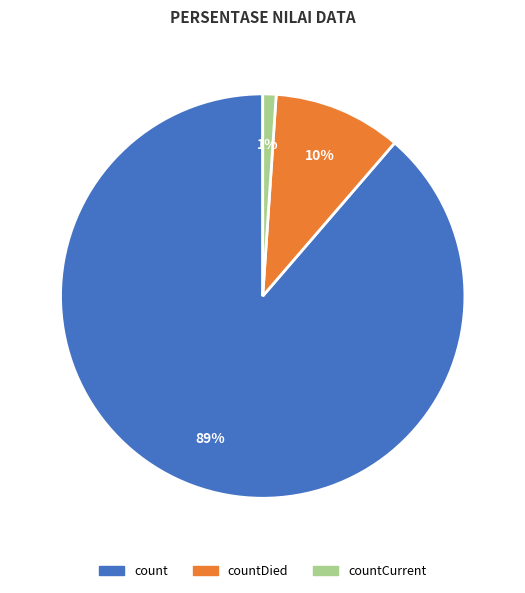

Is there any slice that represents more than half of the pie?

Yes